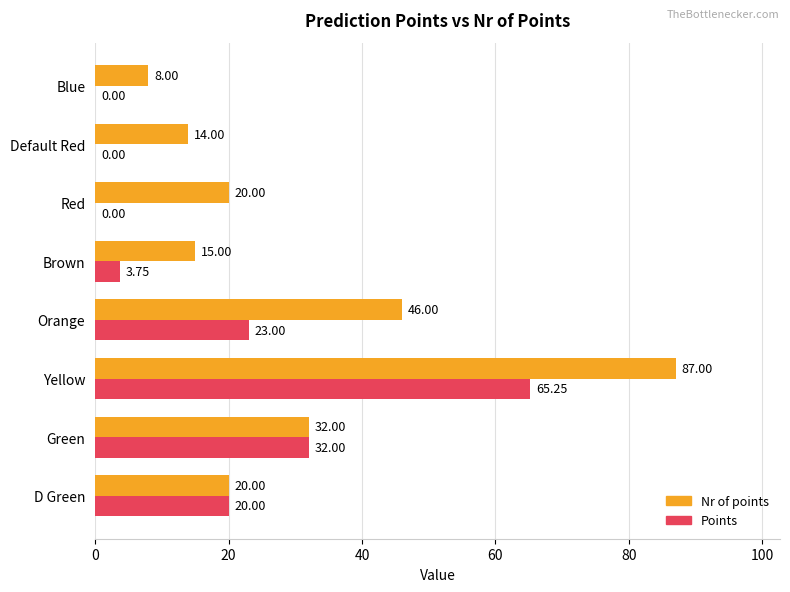

Count the number of data series in this chart.

2